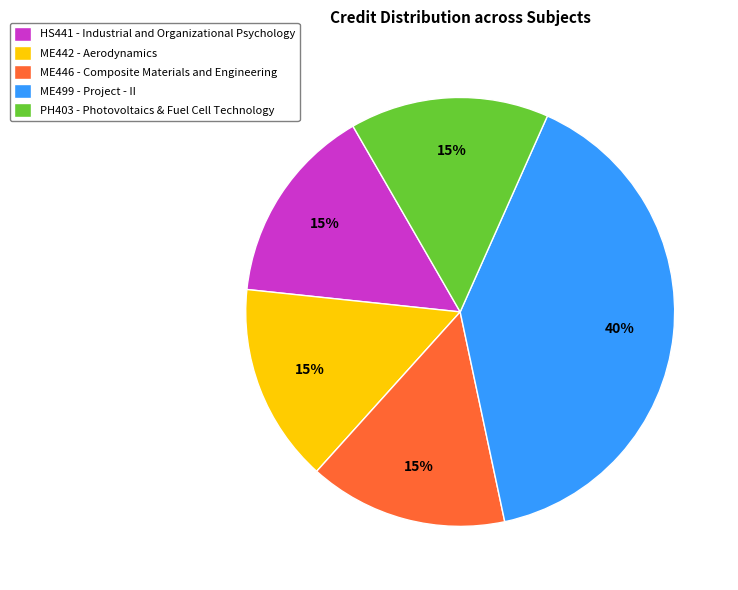

To the nearest percent, what percentage of the pie is ME442 - Aerodynamics?

15%